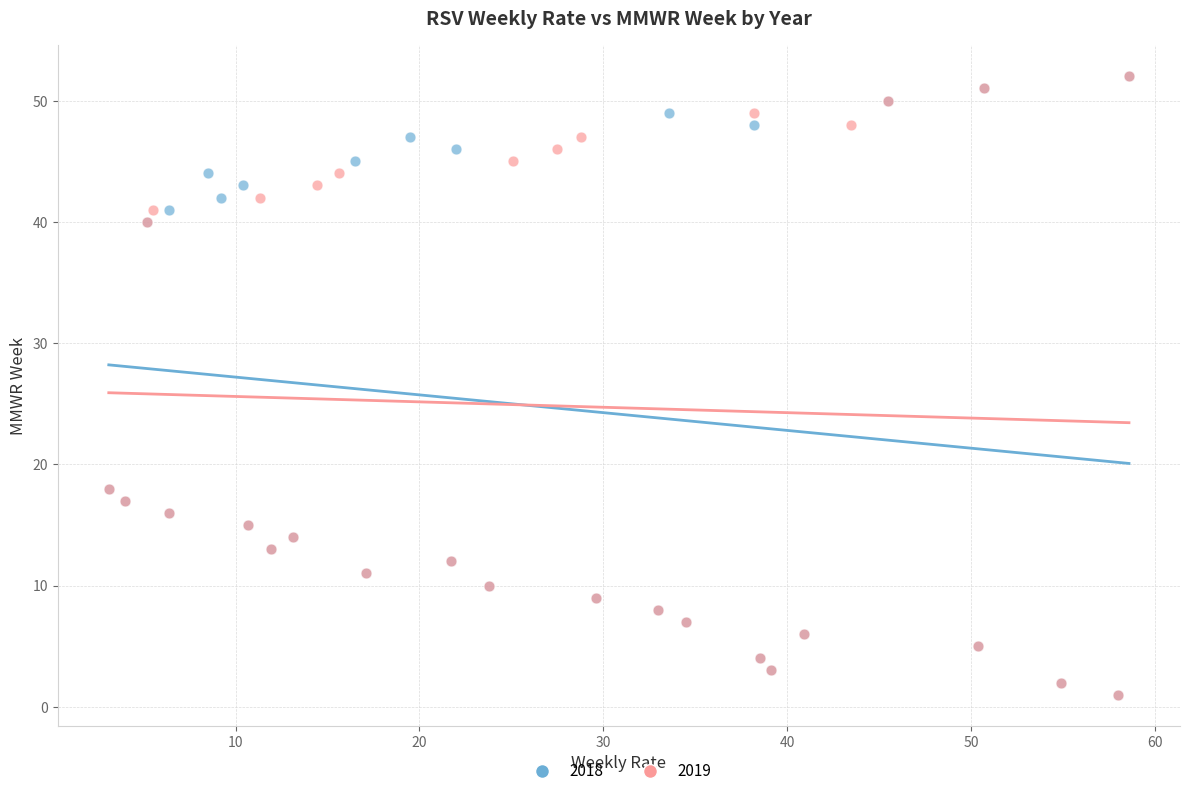

What are all the series names shown in the legend?

2018, 2019